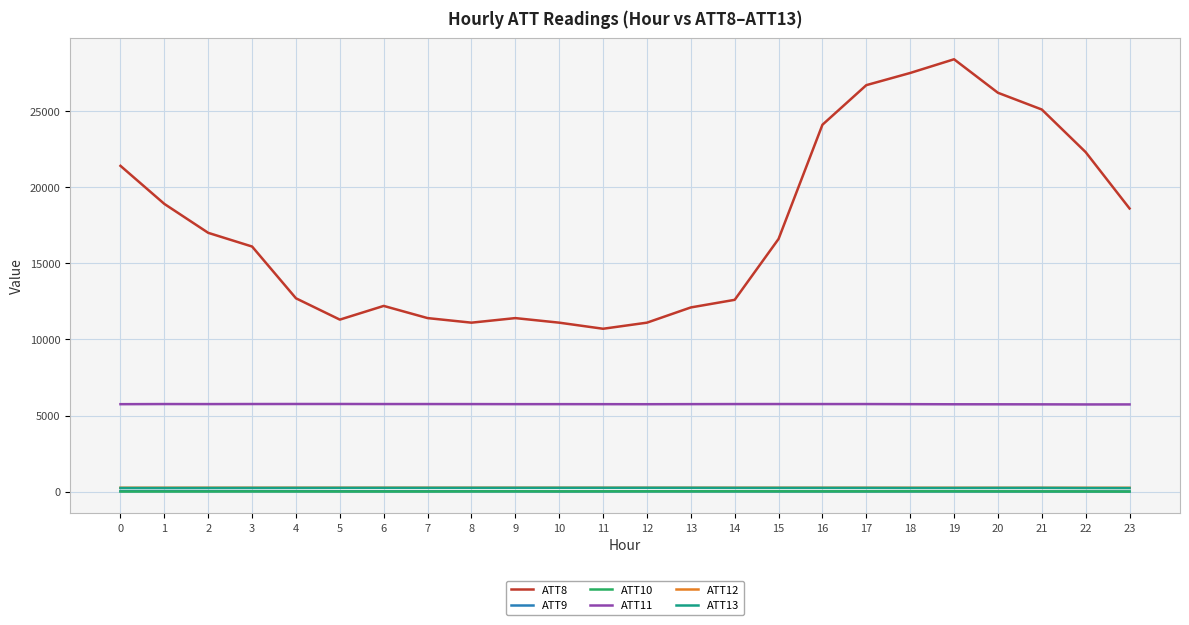

Which series has the largest range (max minus min)?

ATT8